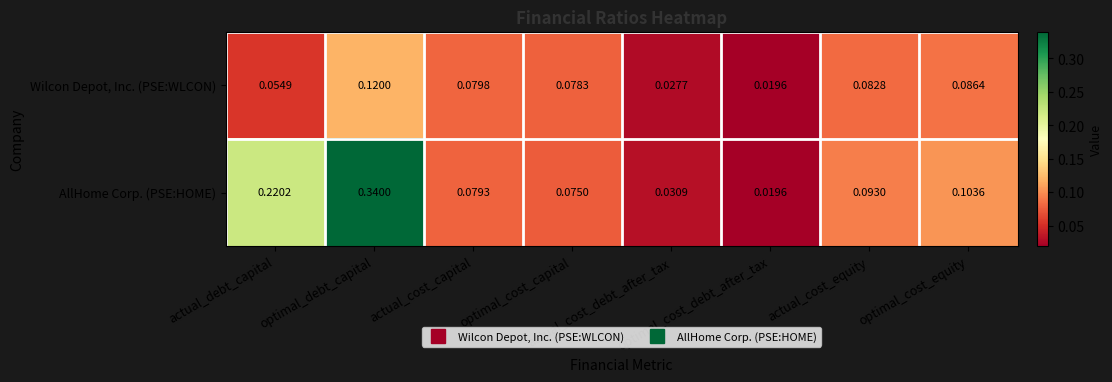

Which series has the widest spread of values?

AllHome Corp. (PSE:HOME)